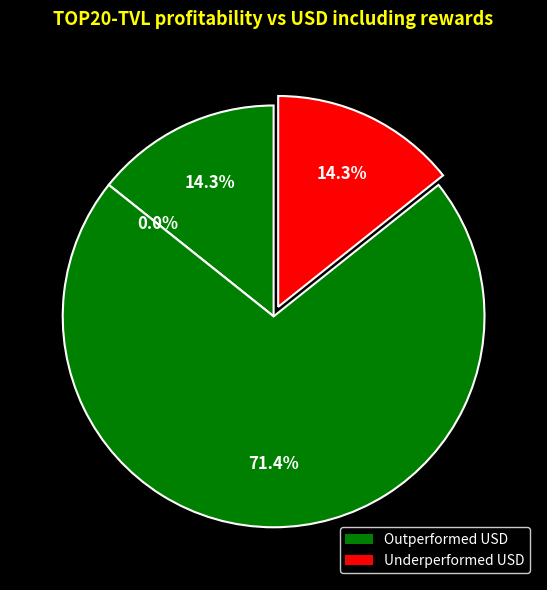

How many segments does this pie chart have?

4